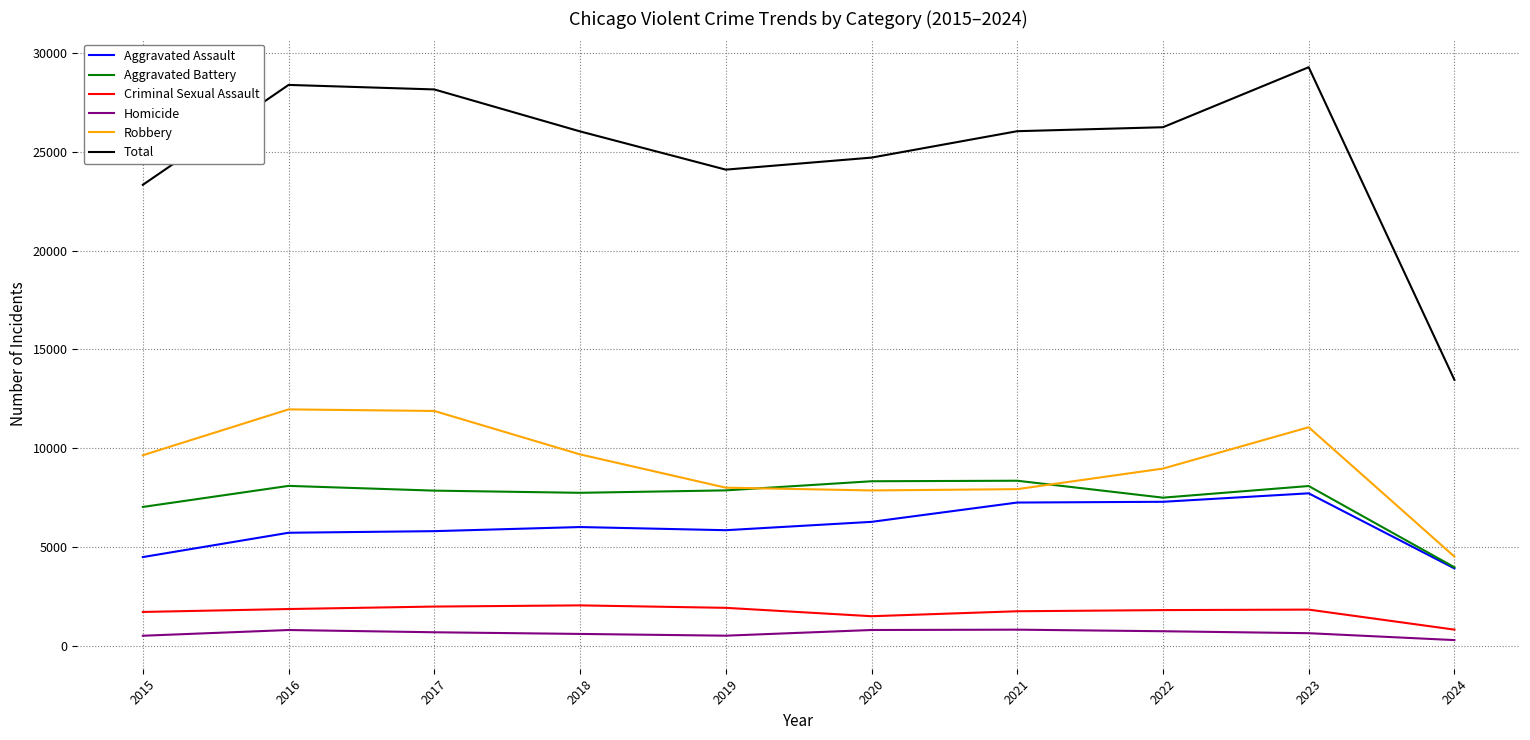

What are all the series names shown in the legend?

Aggravated Assault, Aggravated Battery, Criminal Sexual Assault, Homicide, Robbery, Total